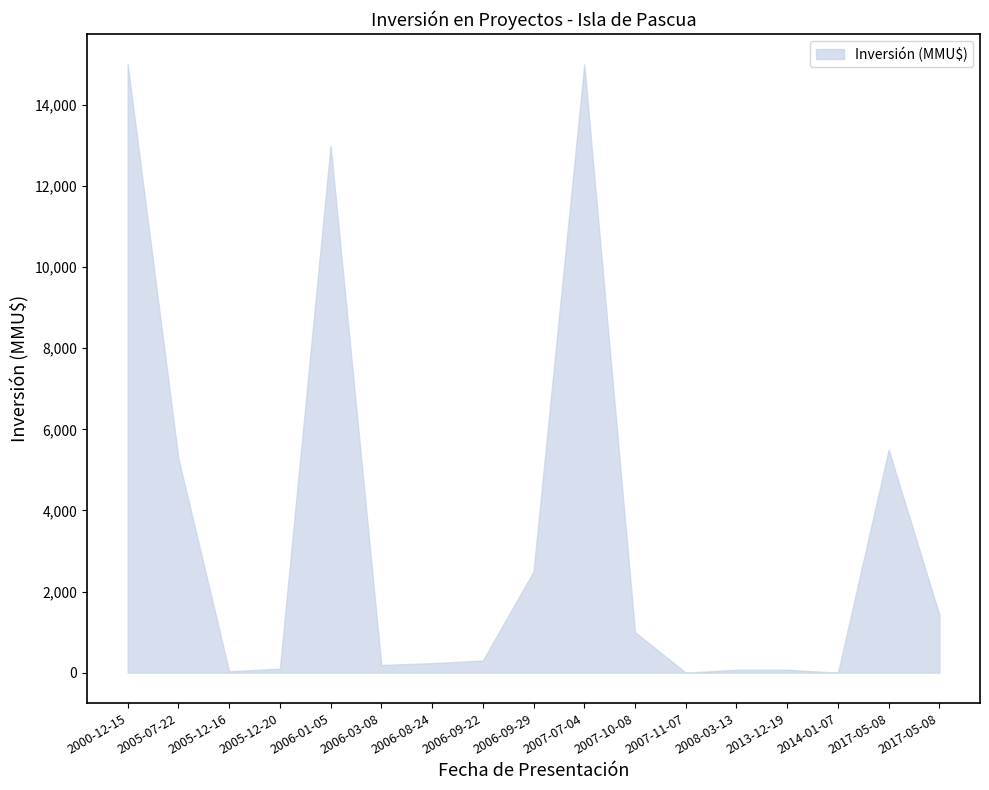

At which category is the sum across all series the highest?

2000-12-15